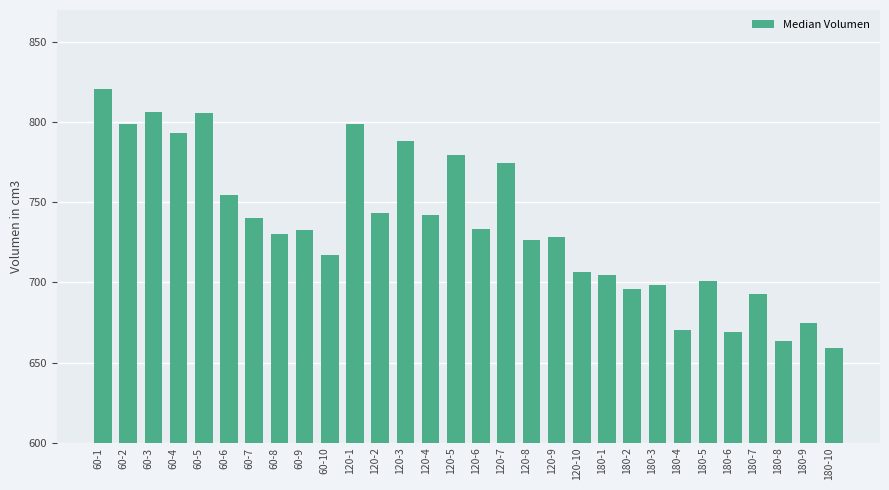

Where does the data first go above 732?

60-1